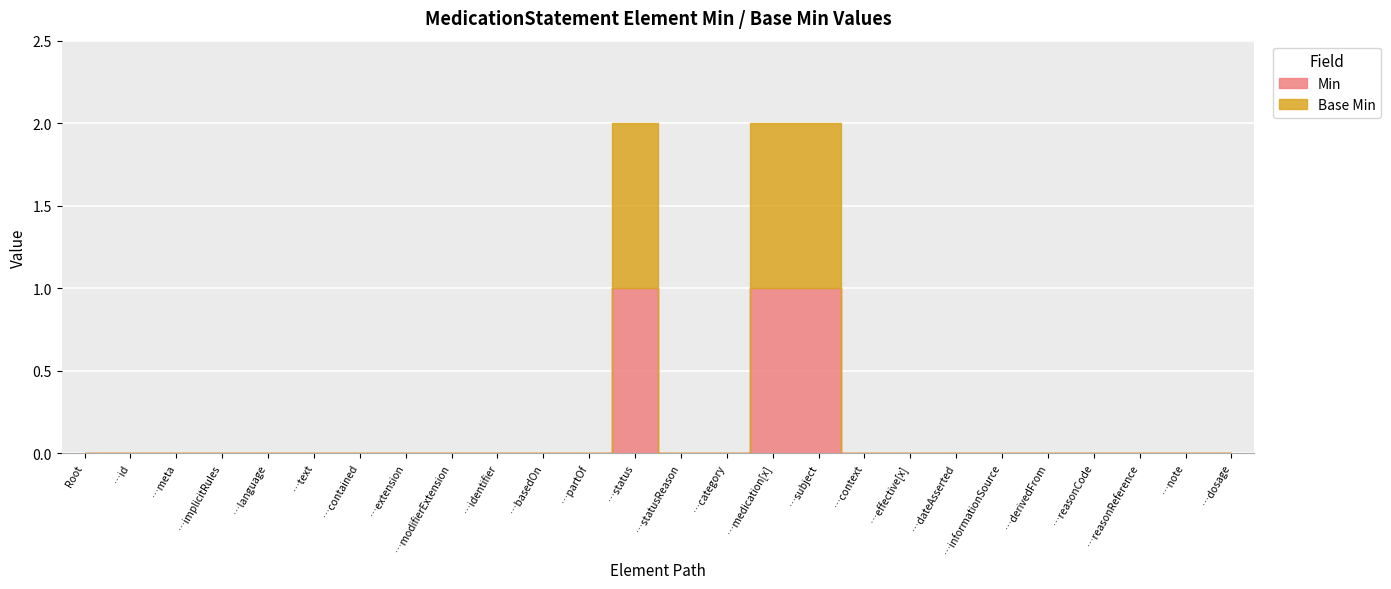

Reading left to right, list all the values displayed in this chart.

Min: 0	0	0	0	0	0	0	0	0	0	0	0	1	0	0	1	1	0	0	0	0	0	0	0	0	0
Base Min: 0	0	0	0	0	0	0	0	0	0	0	0	1	0	0	1	1	0	0	0	0	0	0	0	0	0